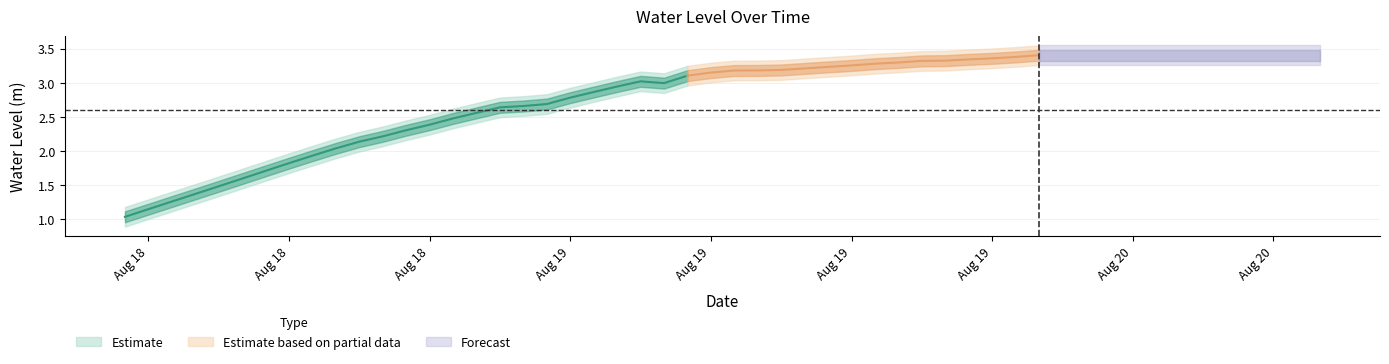

Rank the categories by value from highest to lowest.

2025-08-19 21:00:00, 2025-08-19 20:00:00, 2025-08-19 19:00:00, 2025-08-19 18:00:00, 2025-08-19 17:00:00, 2025-08-19 16:00:00, 2025-08-19 15:00:00, 2025-08-19 14:00:00, 2025-08-19 13:00:00, 2025-08-19 12:00:00, 2025-08-19 11:00:00, 2025-08-19 10:00:00, 2025-08-19 09:00:00, 2025-08-19 08:00:00, 2025-08-19 07:00:00, 2025-08-19 06:00:00, 2025-08-19 04:00:00, 2025-08-19 05:00:00, 2025-08-19 03:00:00, 2025-08-19 02:00:00, 2025-08-19 01:00:00, 2025-08-19 00:00:00, 2025-08-18 23:00:00, 2025-08-18 22:00:00, 2025-08-18 21:00:00, 2025-08-18 20:00:00, 2025-08-18 19:00:00, 2025-08-18 18:00:00, 2025-08-18 17:00:00, 2025-08-18 16:00:00, 2025-08-18 15:00:00, 2025-08-18 14:00:00, 2025-08-18 13:00:00, 2025-08-18 12:00:00, 2025-08-18 11:00:00, 2025-08-18 10:00:00, 2025-08-18 09:00:00, 2025-08-18 08:00:00, 2025-08-18 07:00:00, 2025-08-18 06:00:00